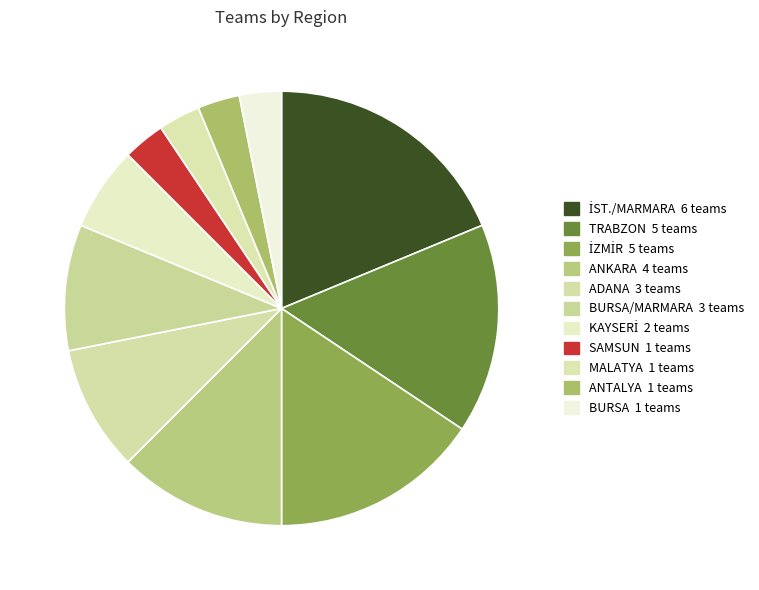

How many segments does this pie chart have?

11